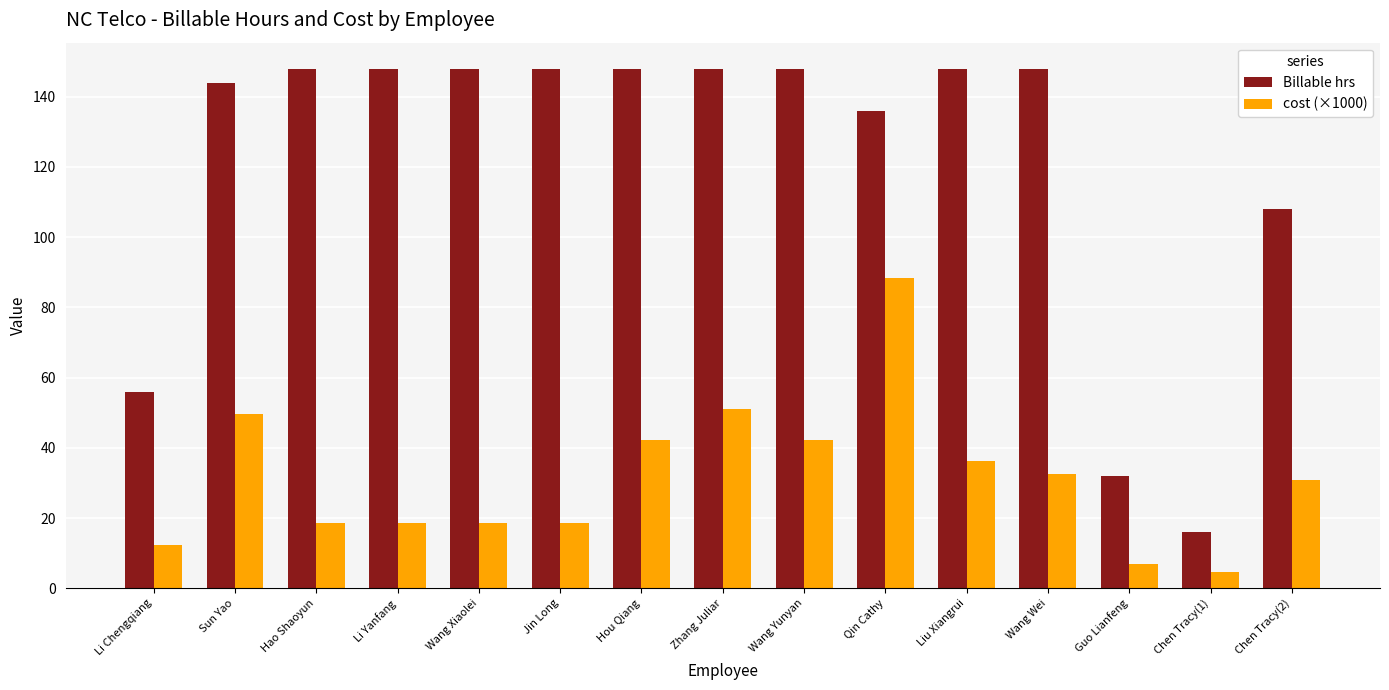

At Li Yanfang, list the series in order from smallest to largest.

cost (×1000), Billable hrs